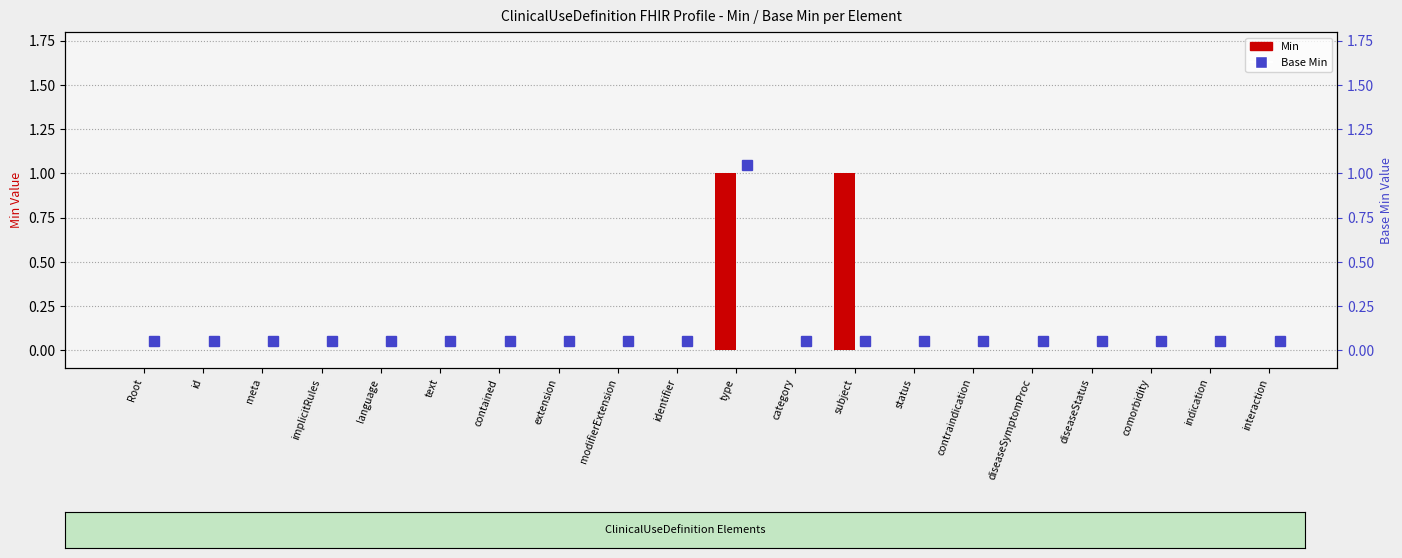

Between interaction and identifier, which is larger?

interaction